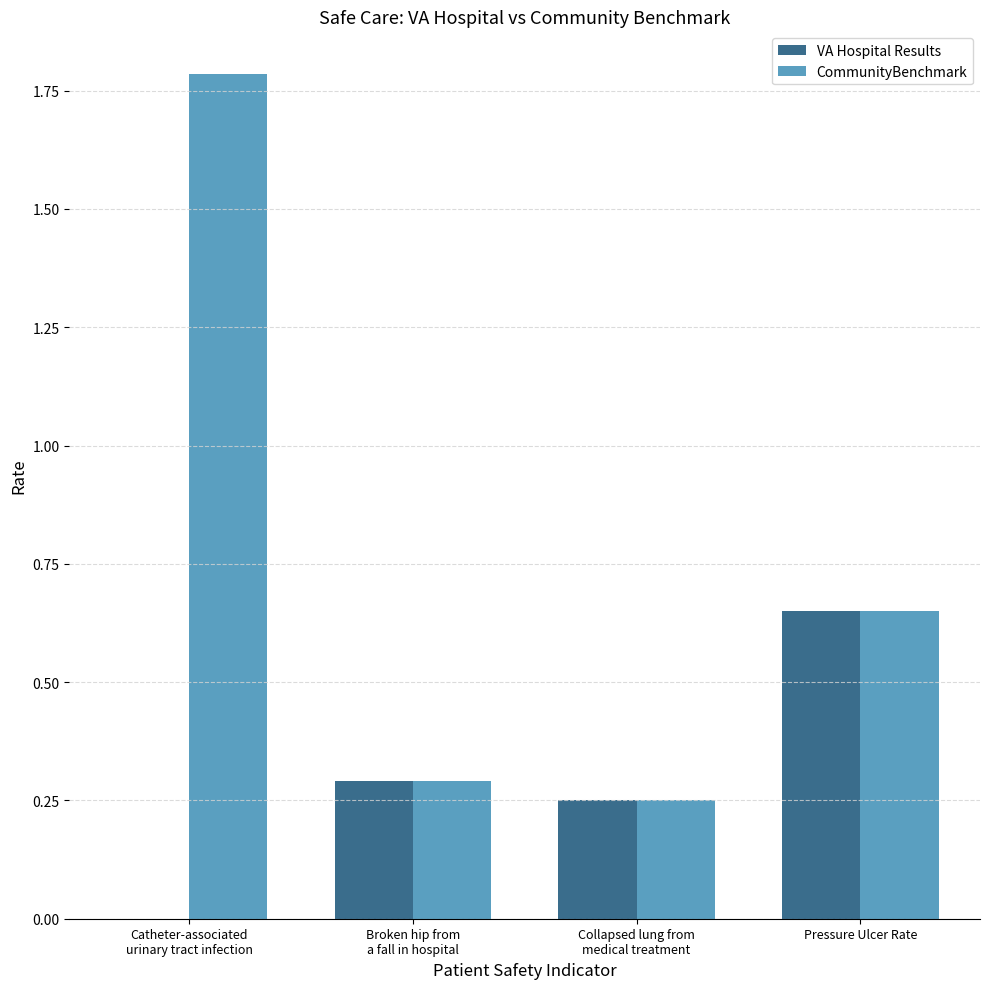

Which series has the largest total across all categories?

CommunityBenchmark